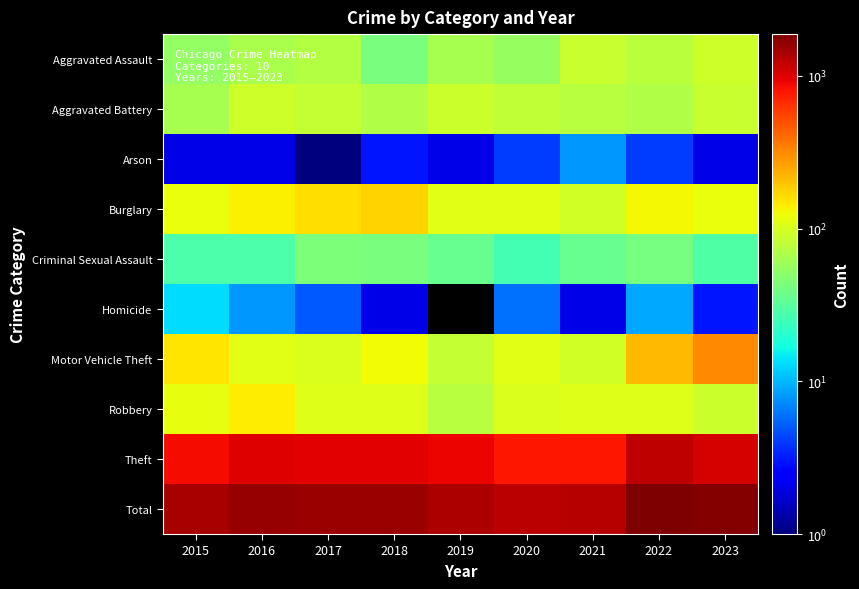

Between 2015 and 2023, which series saw the biggest shift?

Total